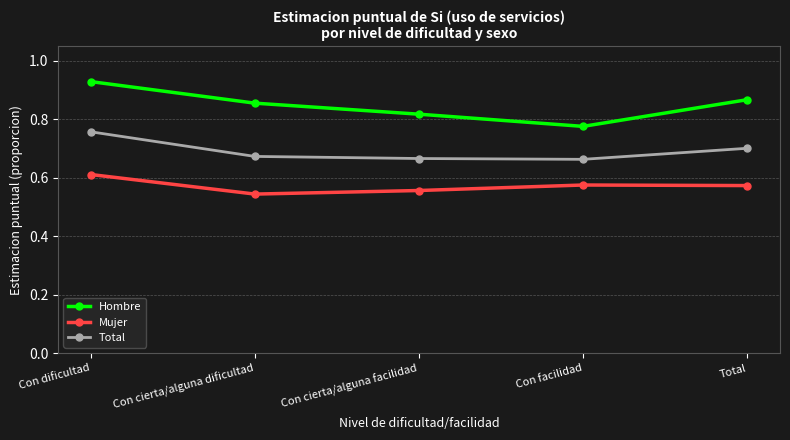

Which series has the largest total across all categories?

Hombre